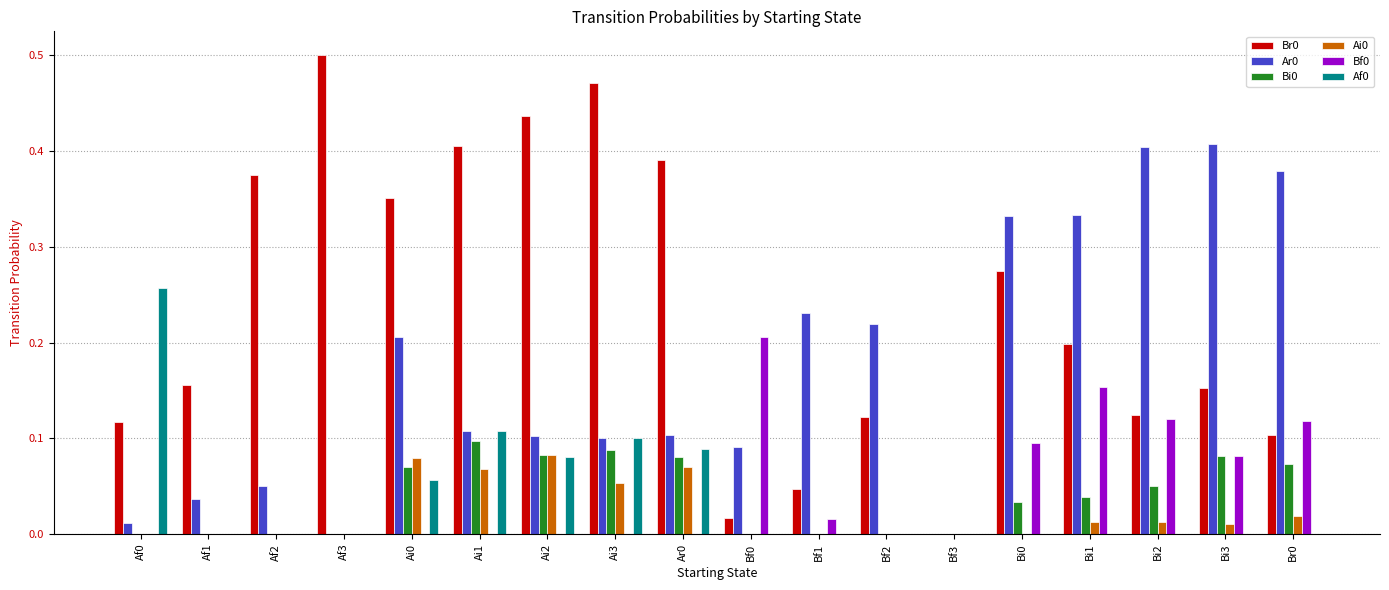

Is the value of Ar0 at Bi3 greater than the value of Af0 at Af1?

Yes